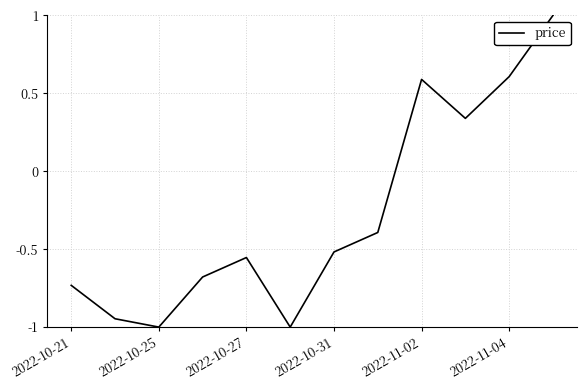

What is the smallest value displayed?

-1.0